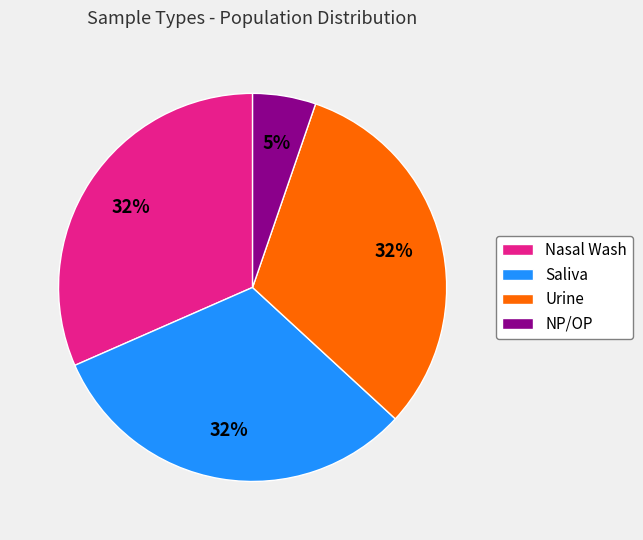

Does any single category account for the majority?

No